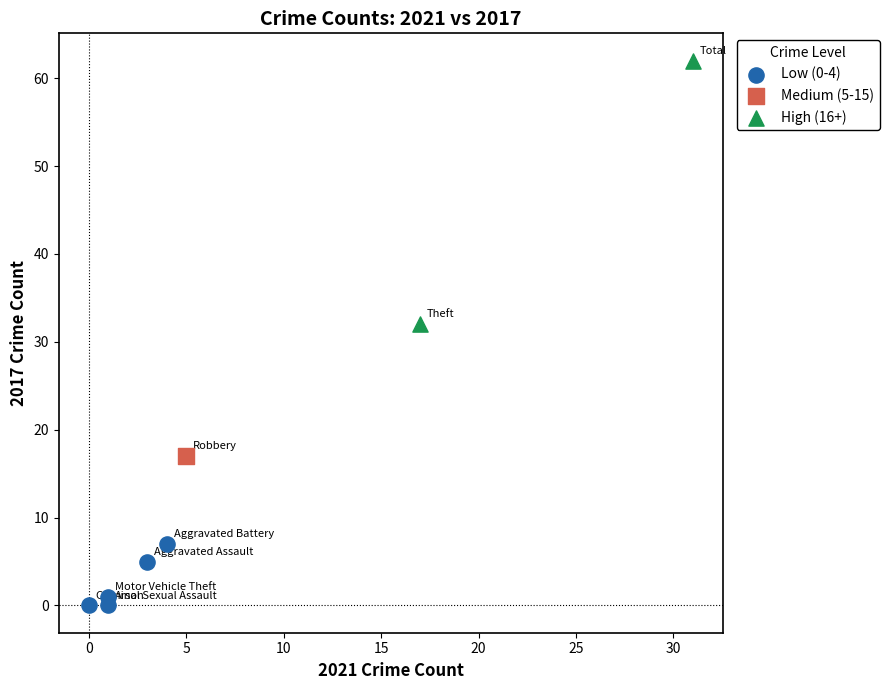

Which series contains the lowest Y value?

Low (0-4)